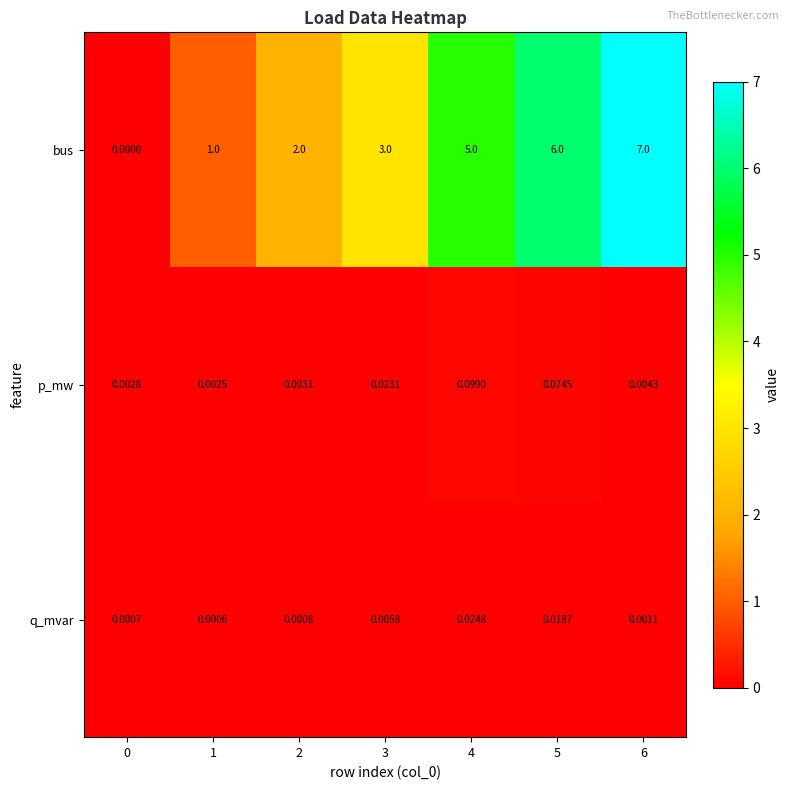

Between 2 and 3, which series saw the biggest shift?

bus